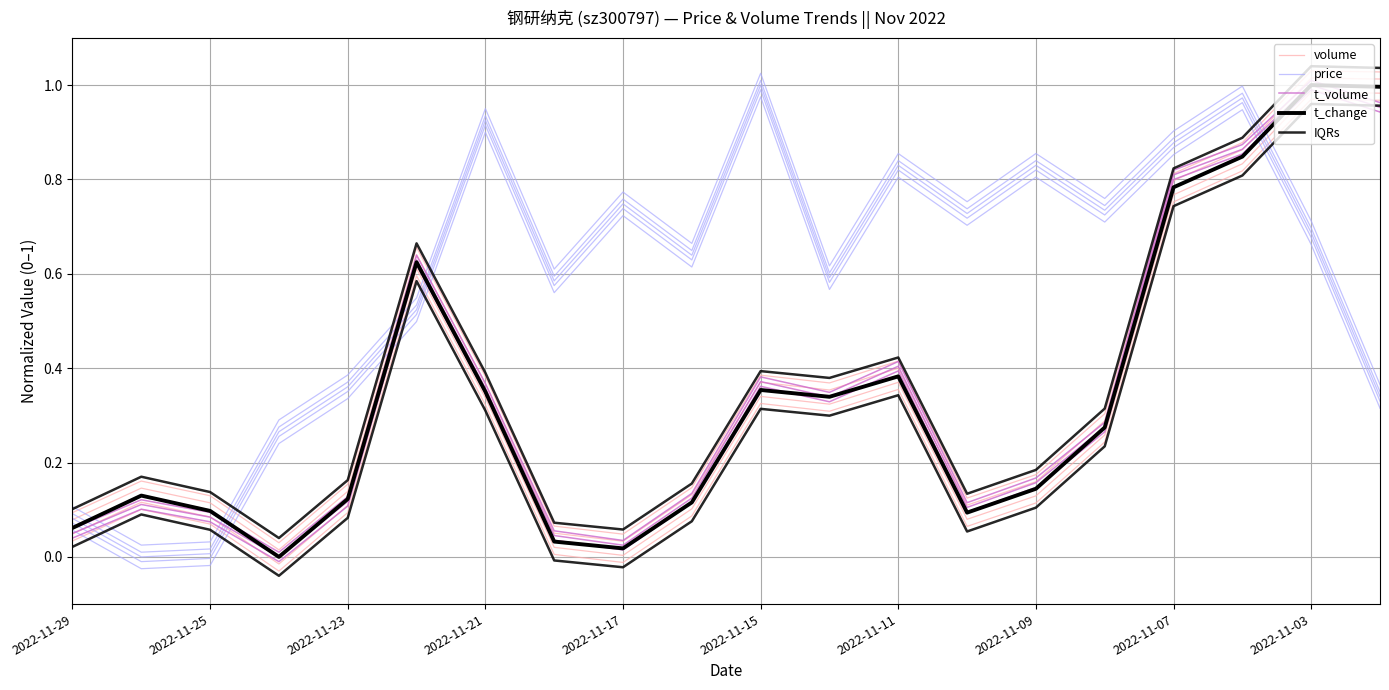

What is the average value of the t_volume series?

0.3